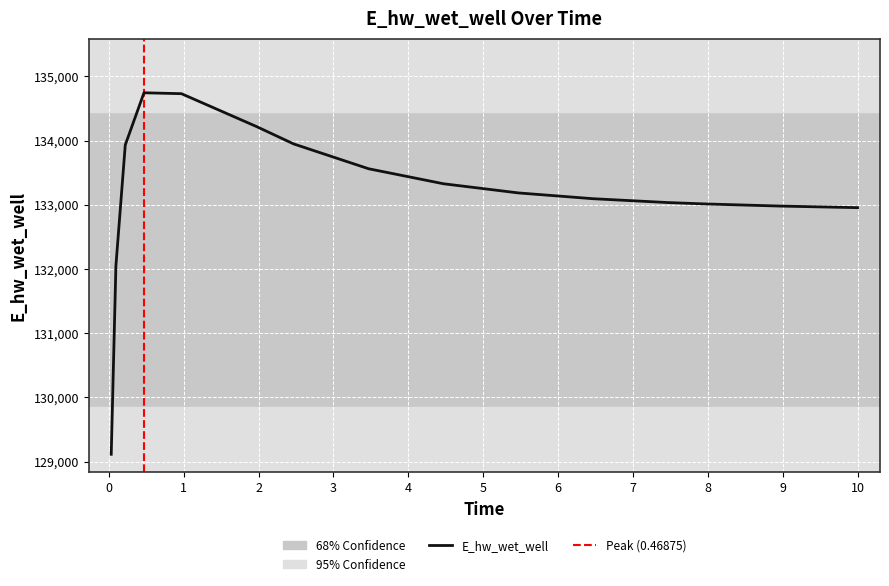

What is the ratio of the value at 8.96875 to the value at 0.03125?

1.0